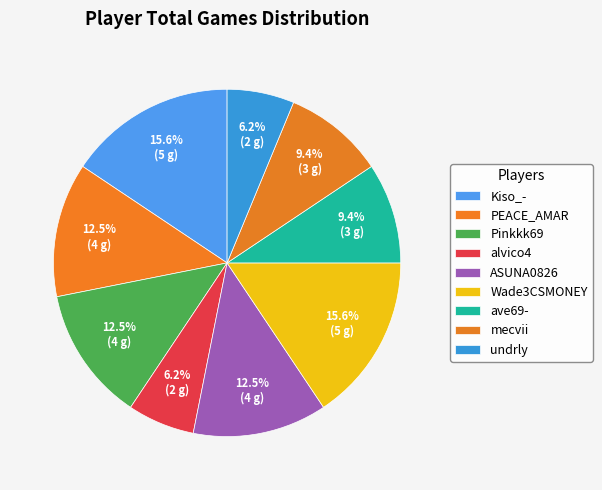

How many slices are in this pie chart?

9